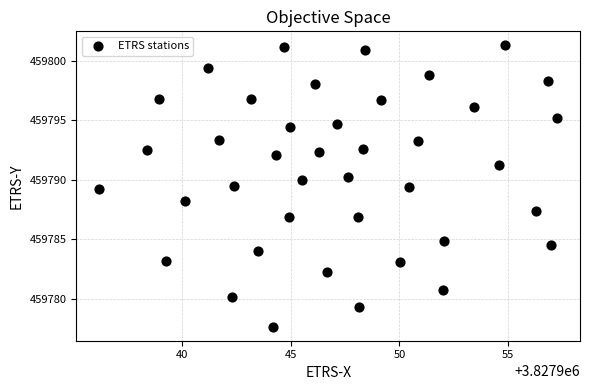

What is the range of Y values (max minus min)?

23.7